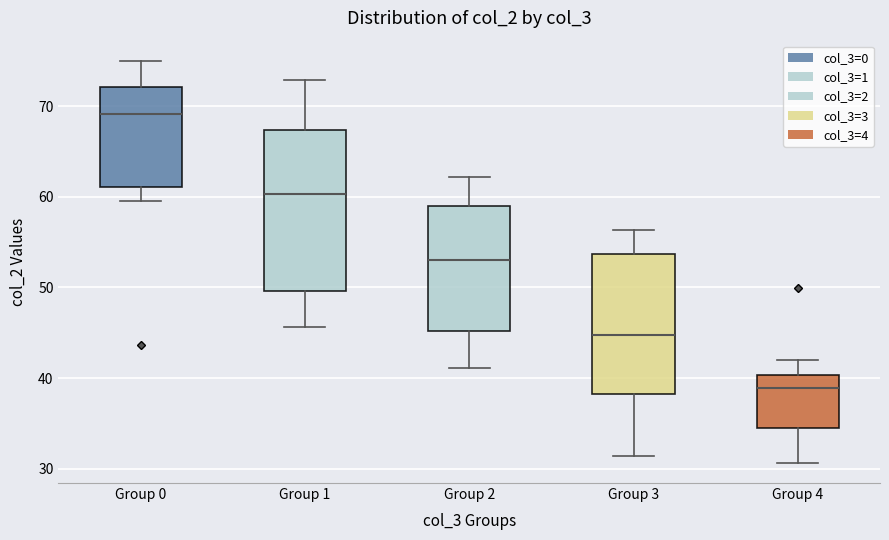

Reading left to right, read every box against the y-axis: the position of its median line, the range the box covers, and the ends of its whiskers. The values are not printed on the chart, so give them approximately, as read against the axis.

Group 0: median 69, box 61 to 72, whiskers 60 to 75
Group 1: median 60, box 50 to 67, whiskers 46 to 73
Group 2: median 53, box 45 to 59, whiskers 41 to 62
Group 3: median 45, box 38 to 54, whiskers 31 to 56
Group 4: median 39, box 34 to 40, whiskers 31 to 42